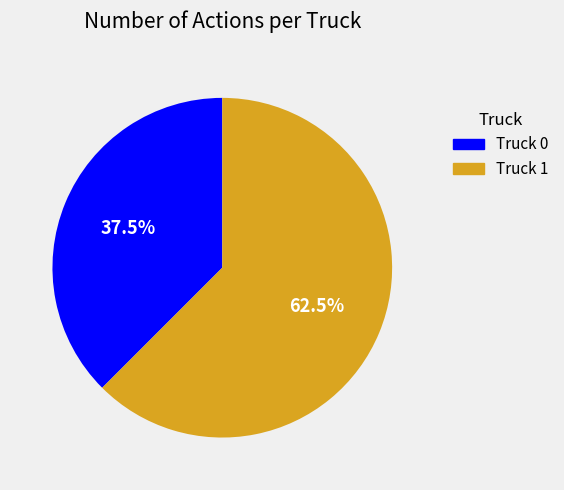

To the nearest percent, what is the difference between the largest and smallest slice percentages?

25%